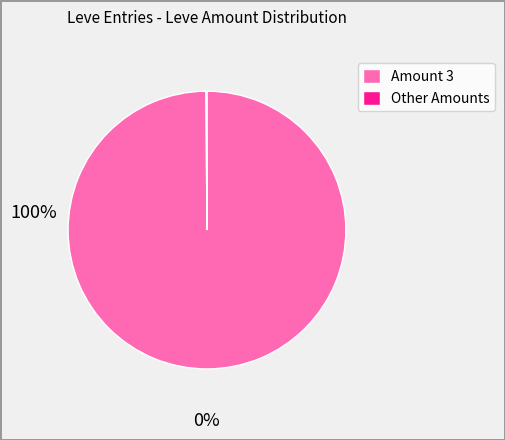

Is there any slice that represents more than half of the pie?

Yes